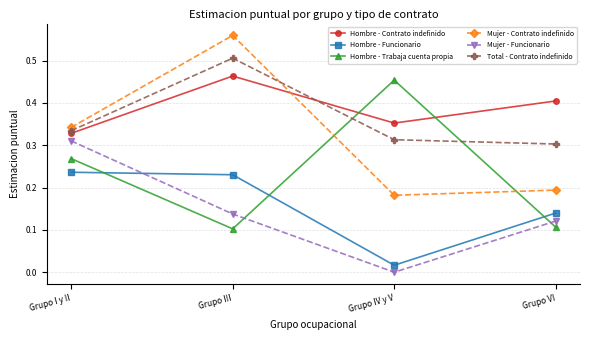

What is the label of the 4th point from the right?

Grupo I y II